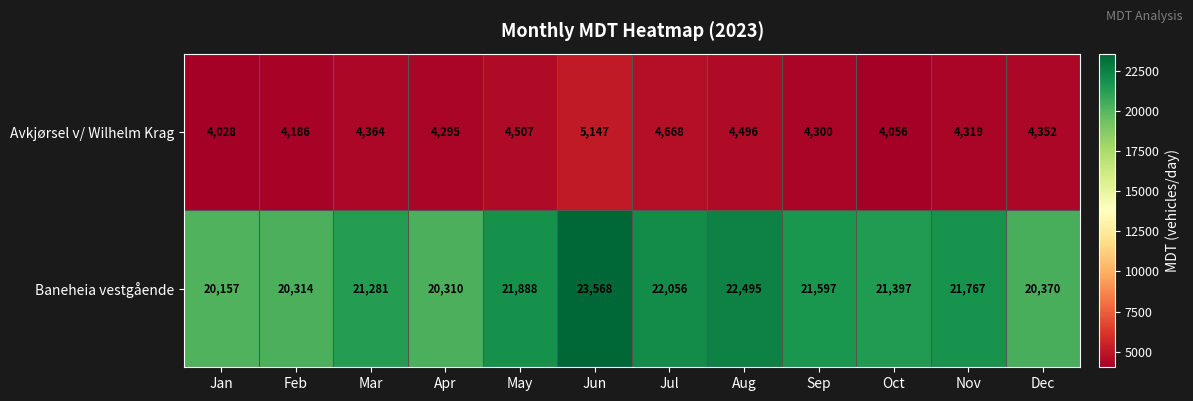

What is the approximate value of Avkjørsel v/ Wilhelm Krag at Apr?

4295